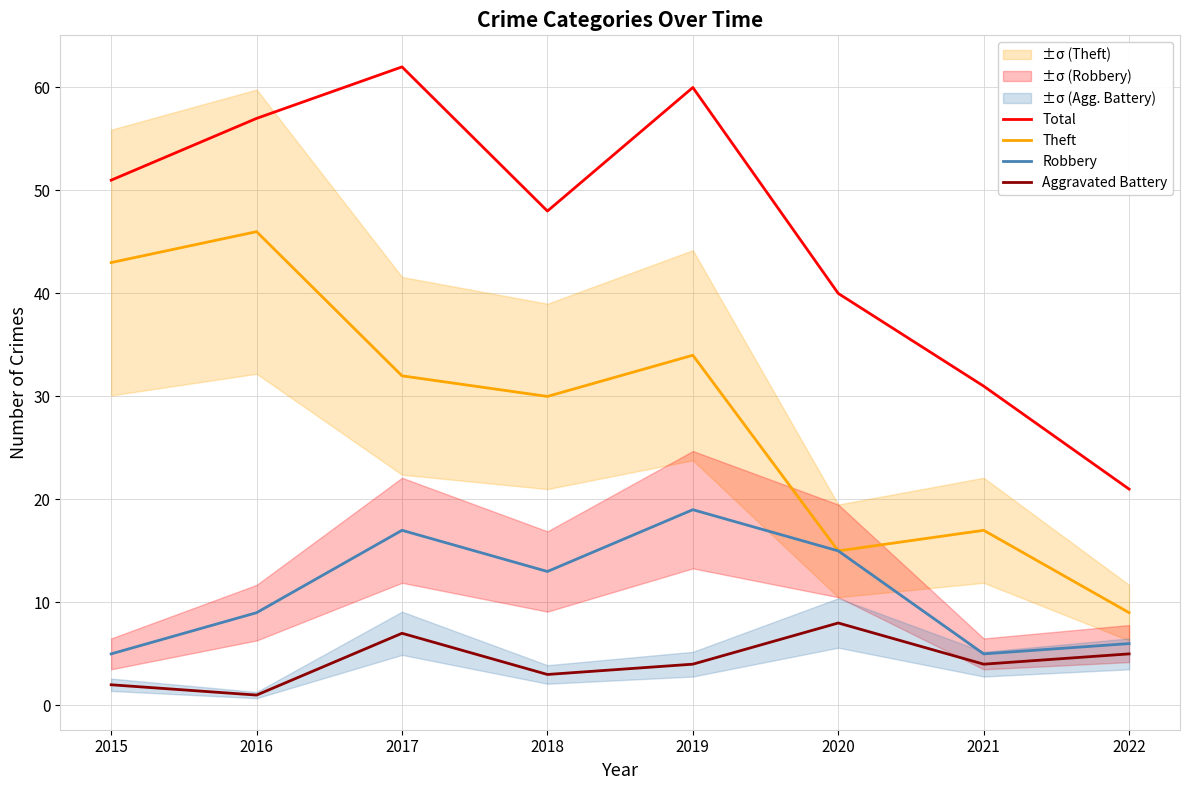

True or false: Aggravated Battery and Theft intersect in this chart.

False